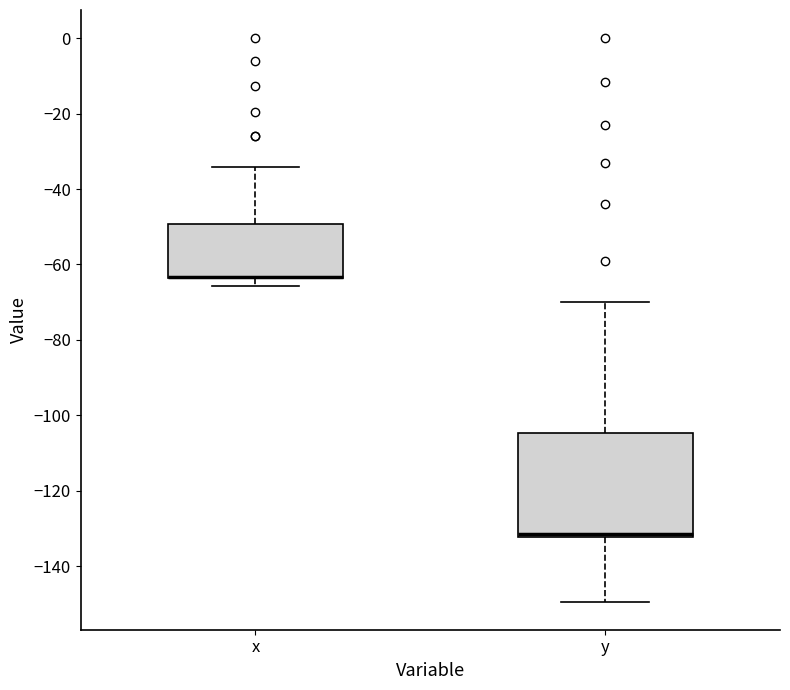

Comparing the boxes themselves (not the whiskers), which one is the tallest?

y